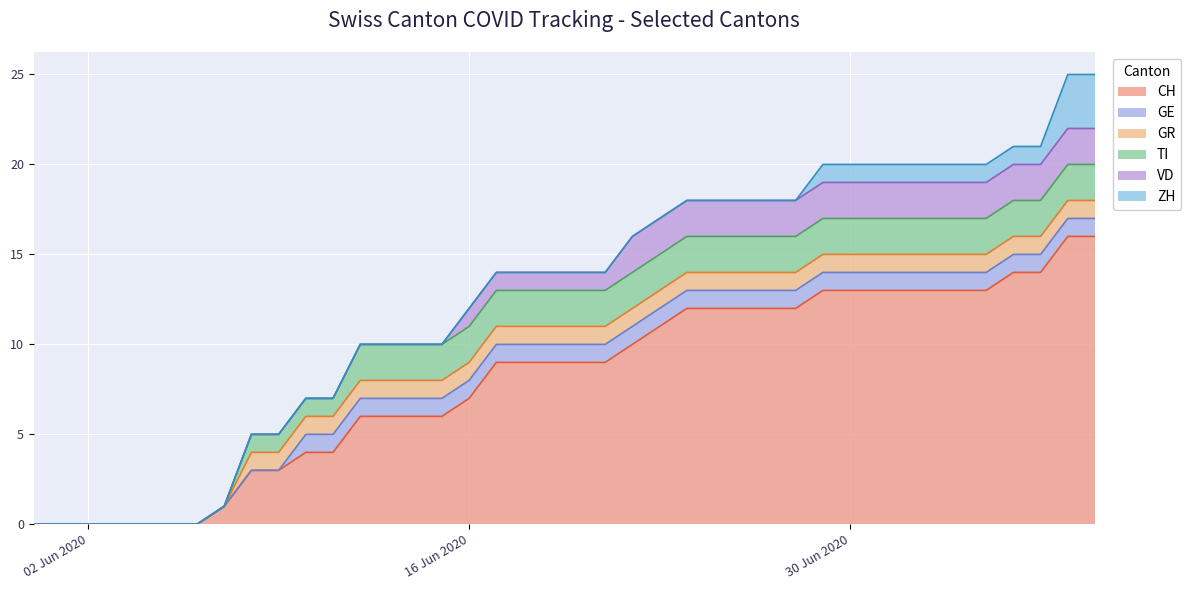

Rank the series at 2020-06-28 from highest to lowest value.

CH, TI, VD, GE, GR, ZH